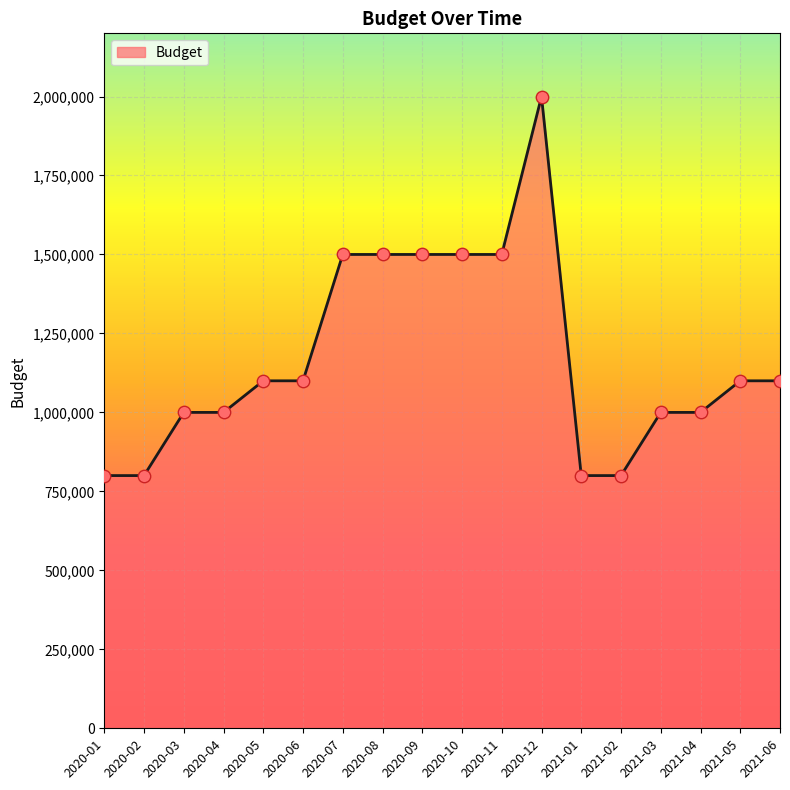

What is the ratio of the value at 2020-05 to the value at 2020-10?

0.7